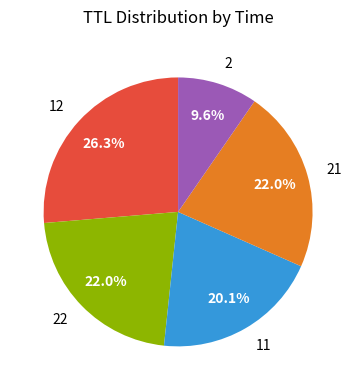

To the nearest percent, what percentage of the pie is 21?

22%